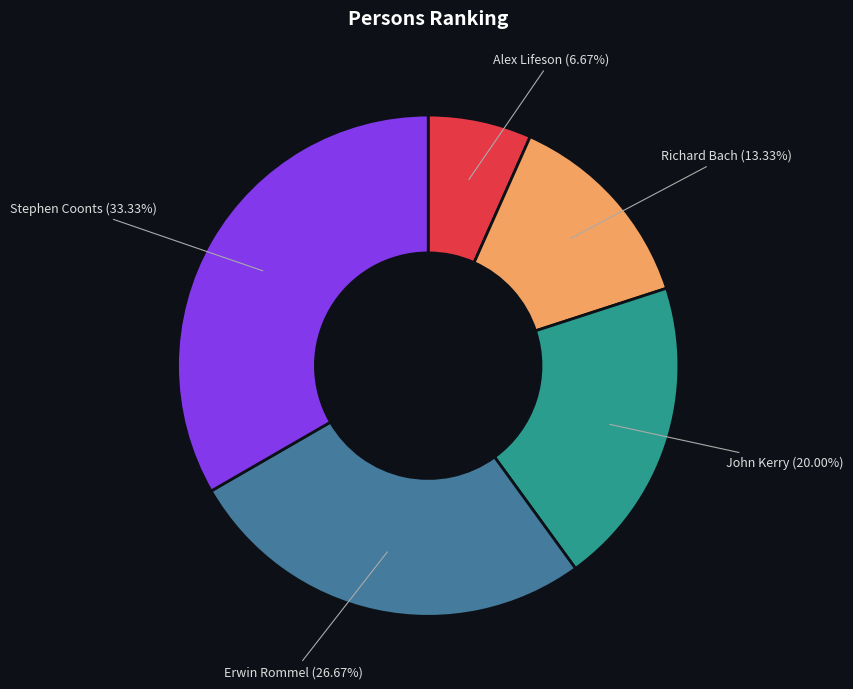

Is there any slice that represents more than half of the pie?

No